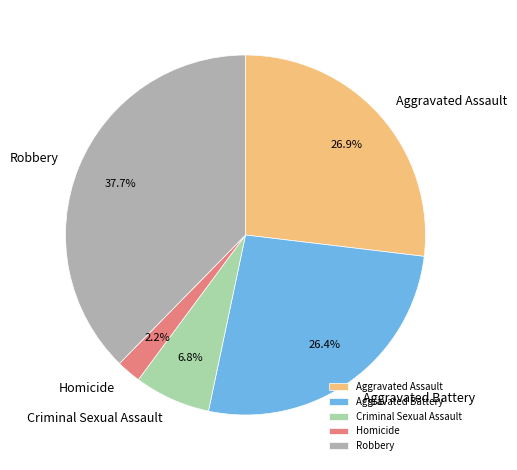

Between Criminal Sexual Assault and Aggravated Assault, which is larger?

Aggravated Assault